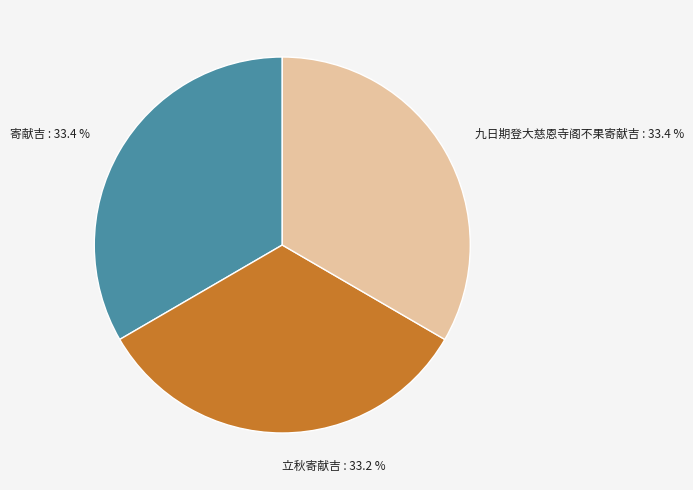

To the nearest percent, what percentage of the pie is 九日期登大慈恩寺阁不果寄献吉?

33%